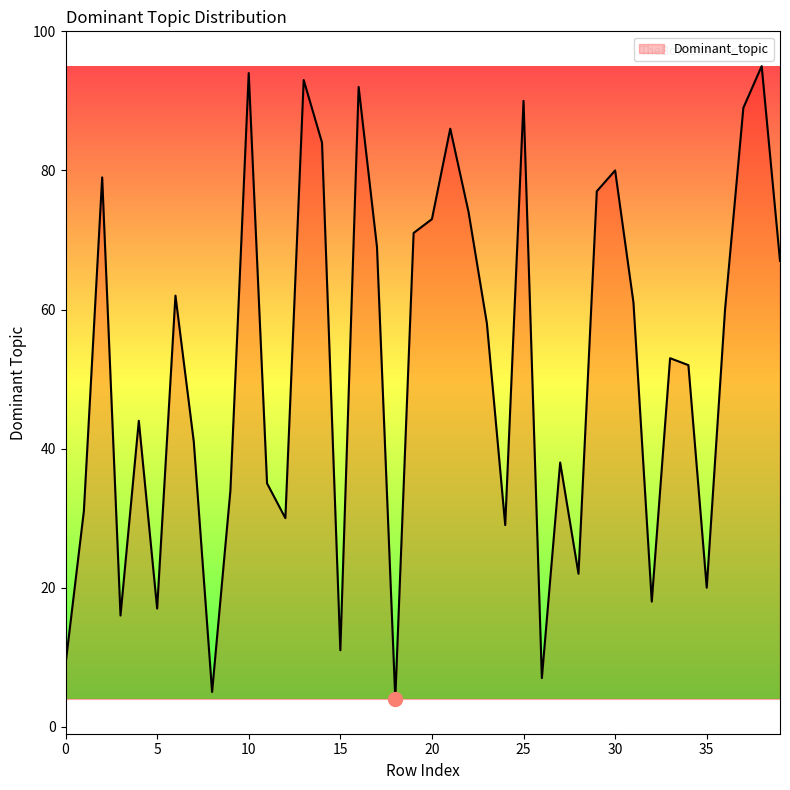

What is the minimum value shown in the chart?

4